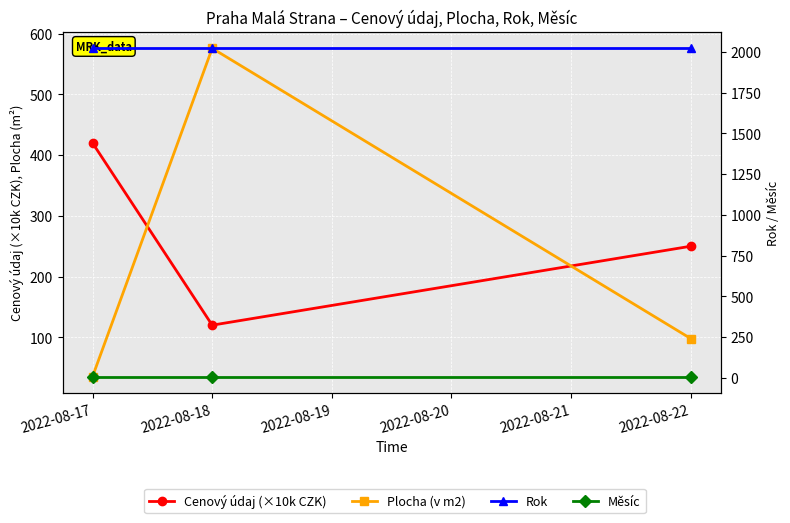

Between 2022-08-17 and 2022-08-22, which is larger?

2022-08-17